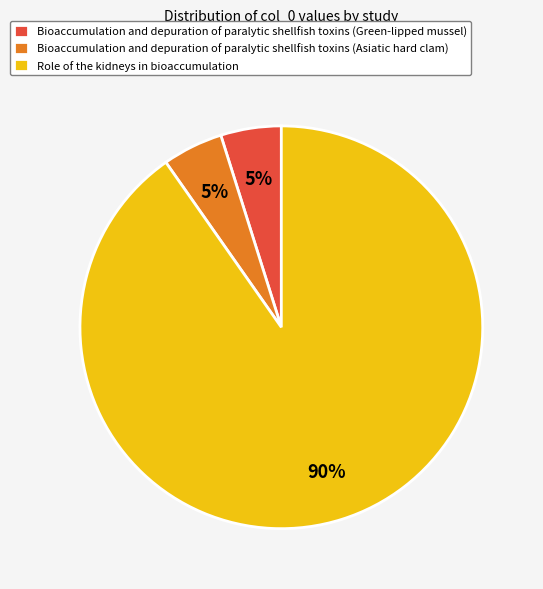

Between Bioaccumulation and depuration of paralytic shellfish toxins (Asiatic hard clam) and Role of the kidneys in bioaccumulation, which is larger?

Role of the kidneys in bioaccumulation